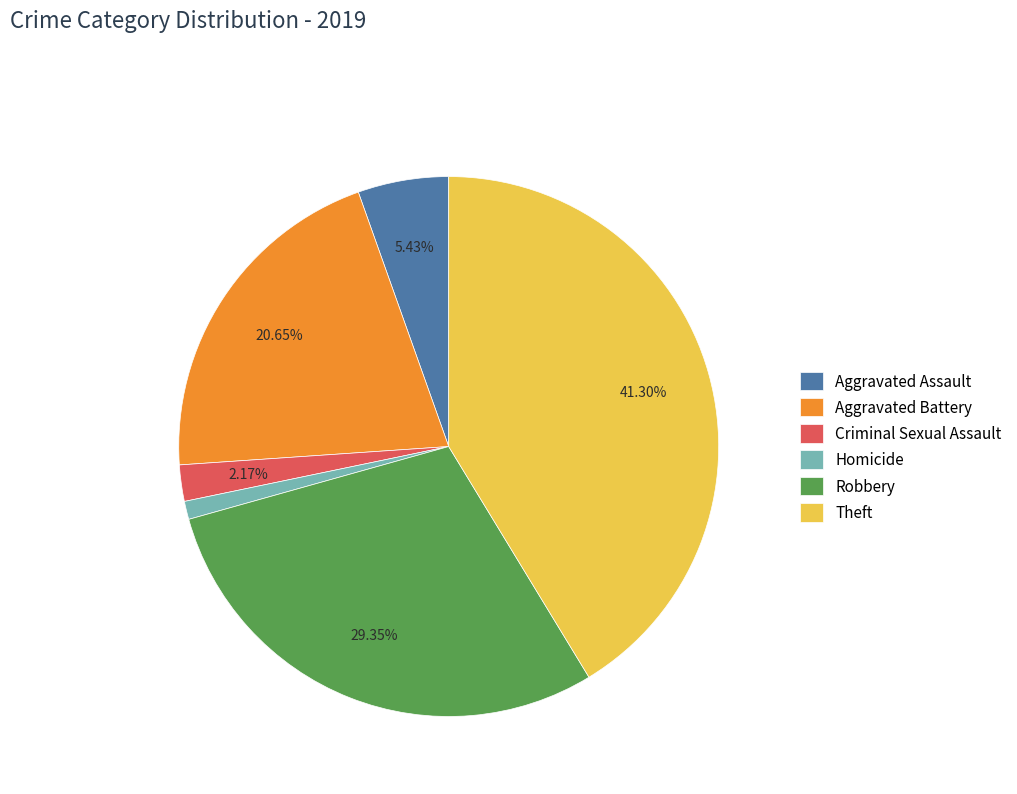

To the nearest percent, what is the combined percentage of Theft and Homicide?

42%